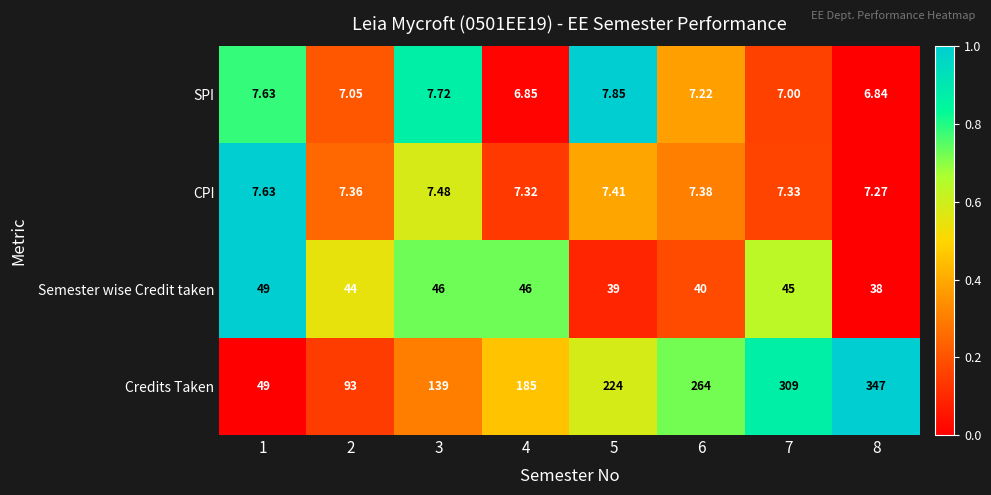

At which category is the sum across all series the highest?

8